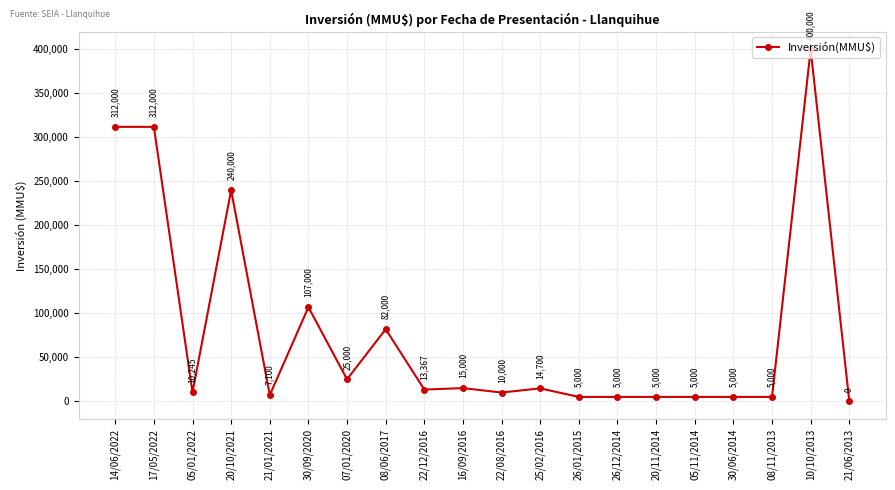

What is the label of the 8th point from the left?

08/06/2017